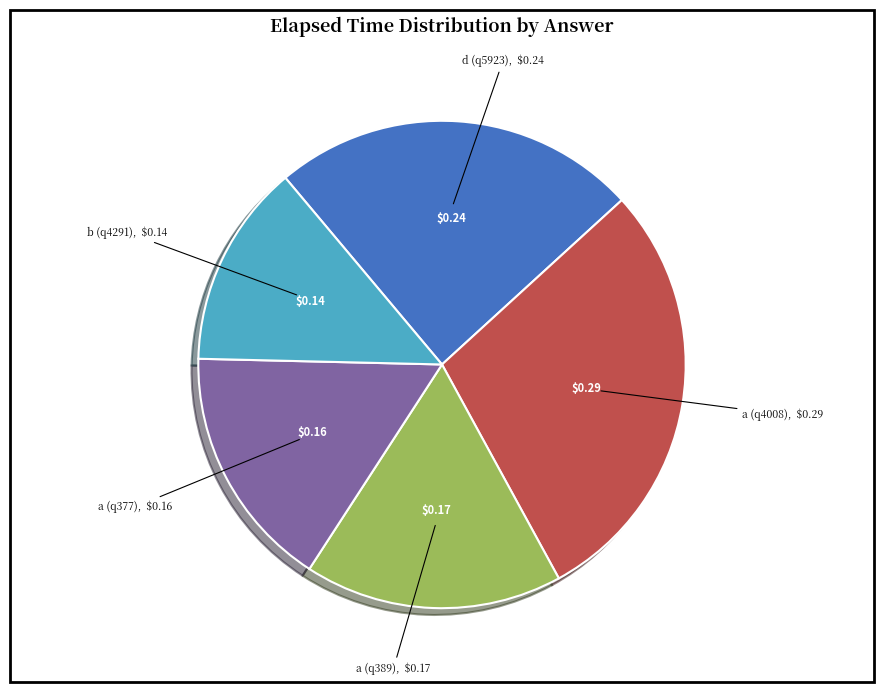

Is there any slice that represents more than half of the pie?

No